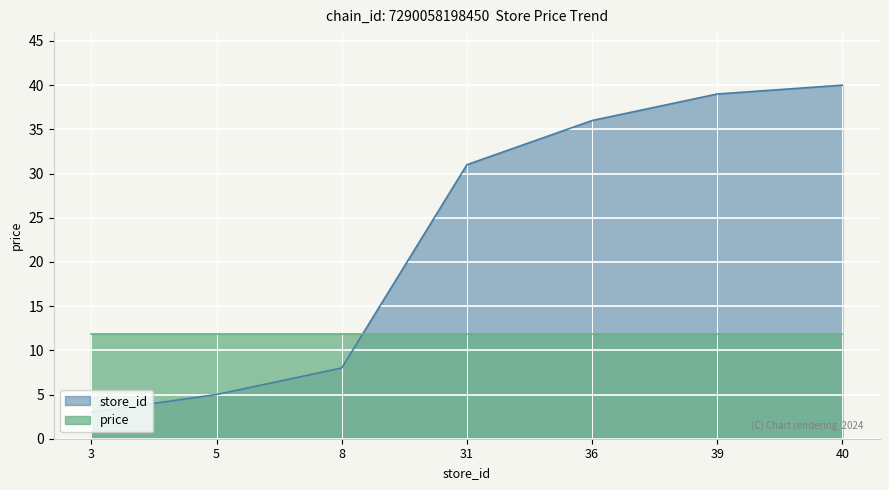

What is the sum of all values?

162